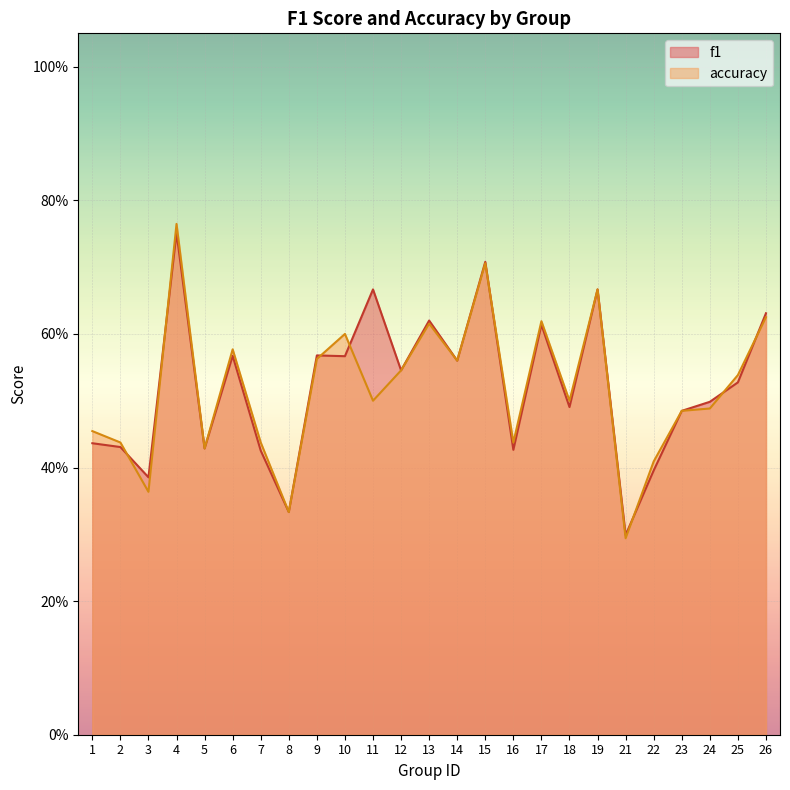

How many intersections are there between accuracy and f1?

8